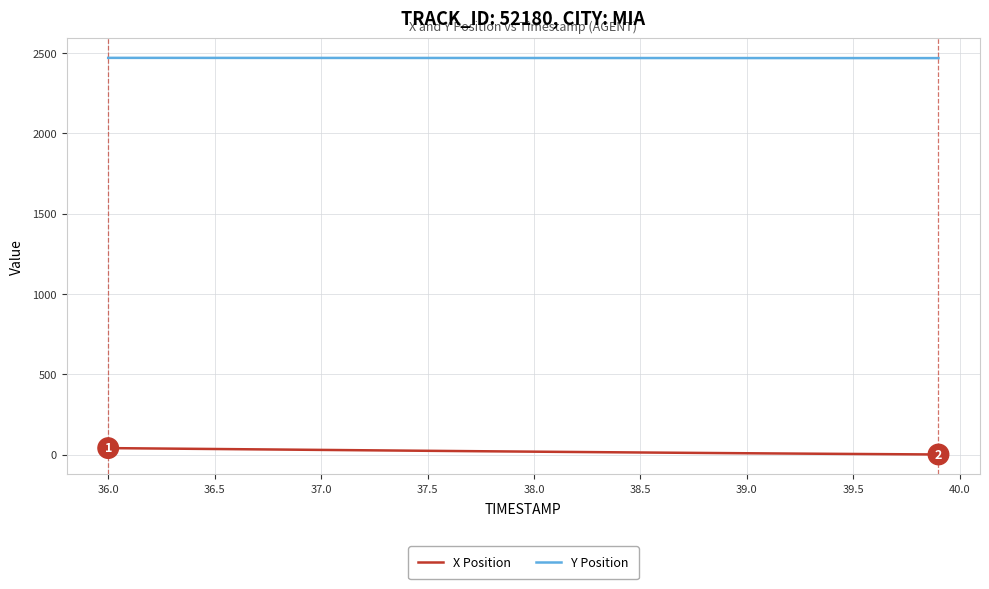

Rank the series by their average value, from highest to lowest.

Y Position, X Position